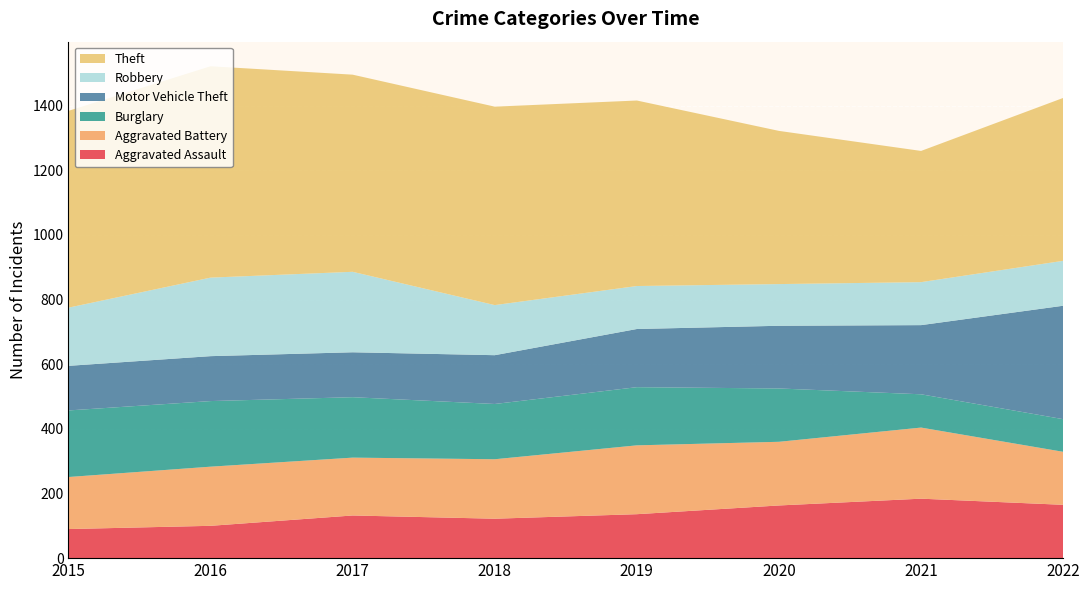

Reading right to left, extract all data points from this chart.

Aggravated Assault: 2022=165	2021=184	2020=163	2019=136	2018=122	2017=132	2016=100	2015=90
Aggravated Battery: 2022=164	2021=220	2020=197	2019=213	2018=184	2017=179	2016=183	2015=161
Burglary: 2022=101	2021=103	2020=165	2019=180	2018=171	2017=187	2016=203	2015=206
Motor Vehicle Theft: 2022=351	2021=214	2020=194	2019=180	2018=151	2017=139	2016=139	2015=138
Robbery: 2022=139	2021=133	2020=129	2019=133	2018=155	2017=249	2016=243	2015=180
Theft: 2022=504	2021=406	2020=474	2019=574	2018=614	2017=610	2016=654	2015=609